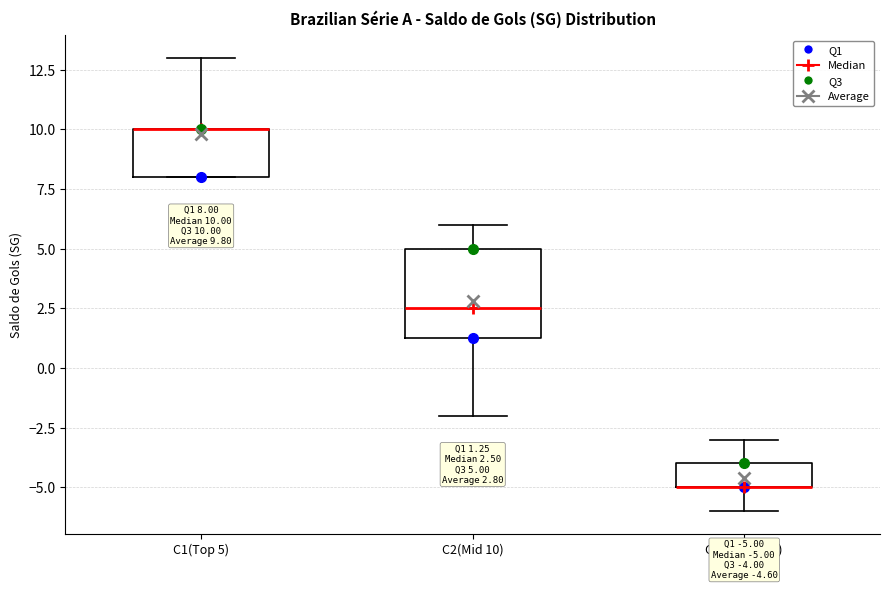

Which box is the tallest, from its lower edge to its upper edge?

C2(Mid 10)